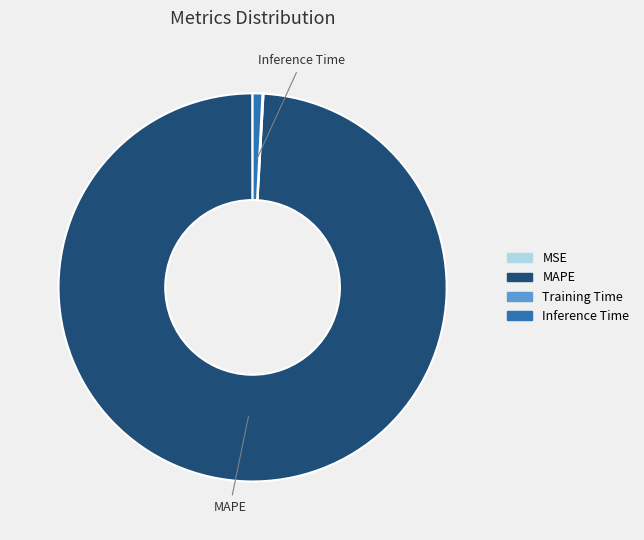

The Inference Time slice represents 1% of the pie. True or false?

True